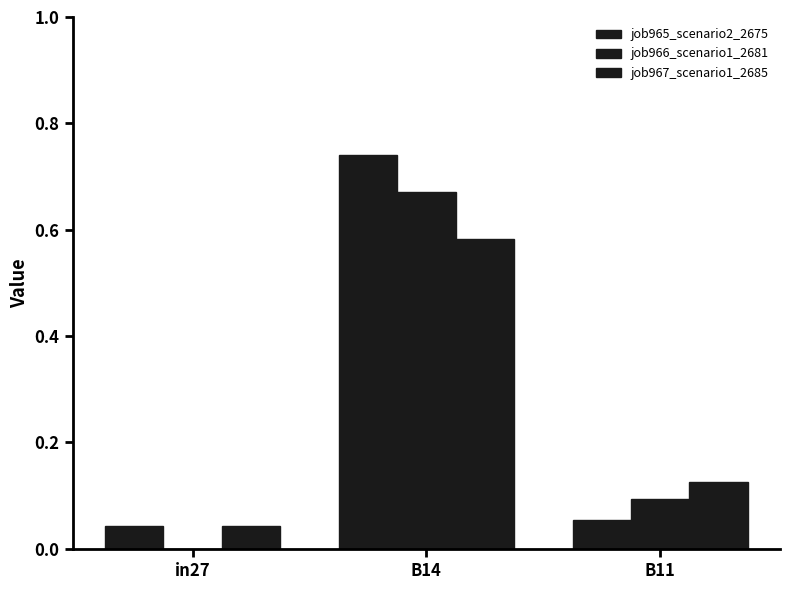

Count the number of categories in the chart.

3